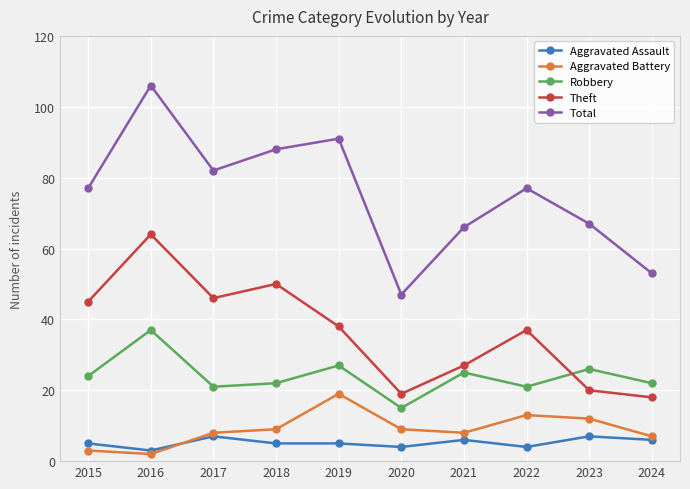

What is the sum of the Aggravated Battery values at 2021 and 2024?

15